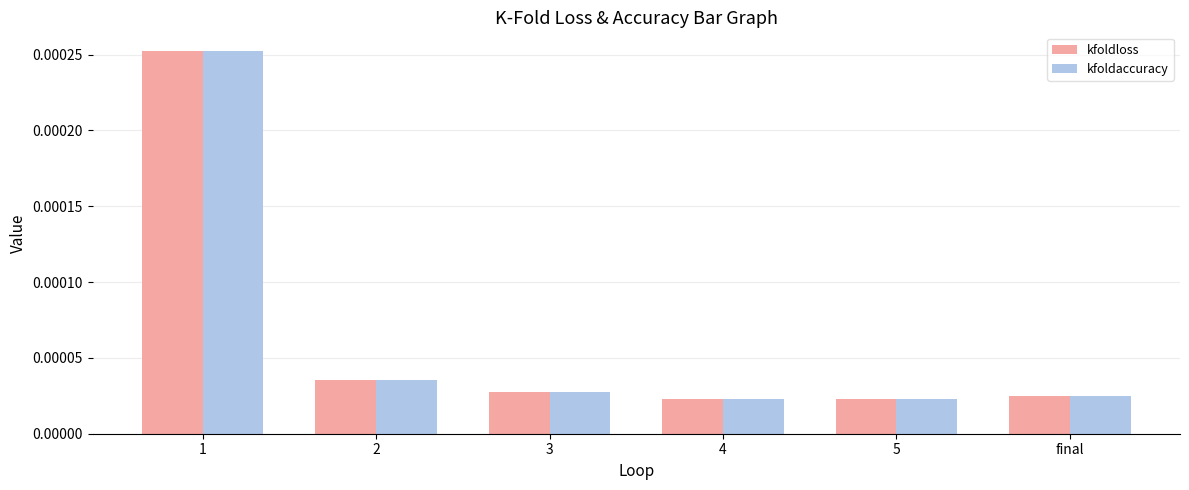

How many bars are there in total?

12